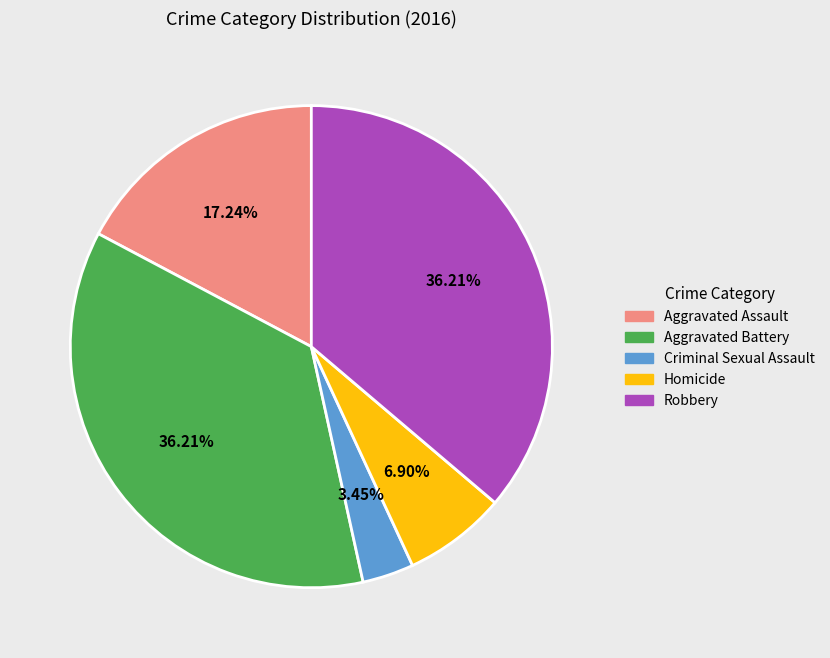

Combined, do Aggravated Assault and Criminal Sexual Assault account for over 50%?

No